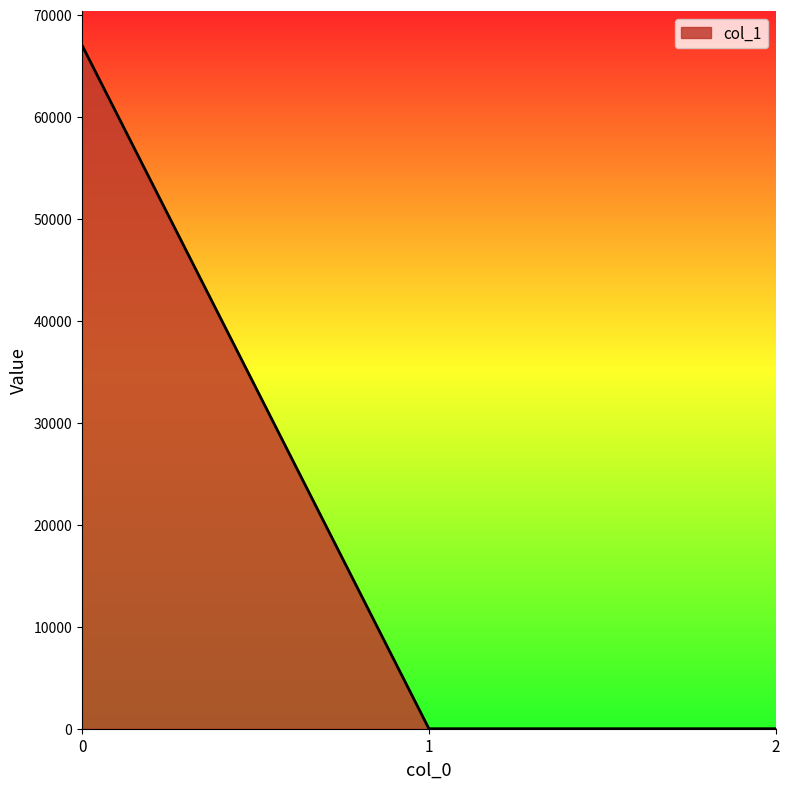

The chart shows a value of 0.0 at 1. True or false?

True